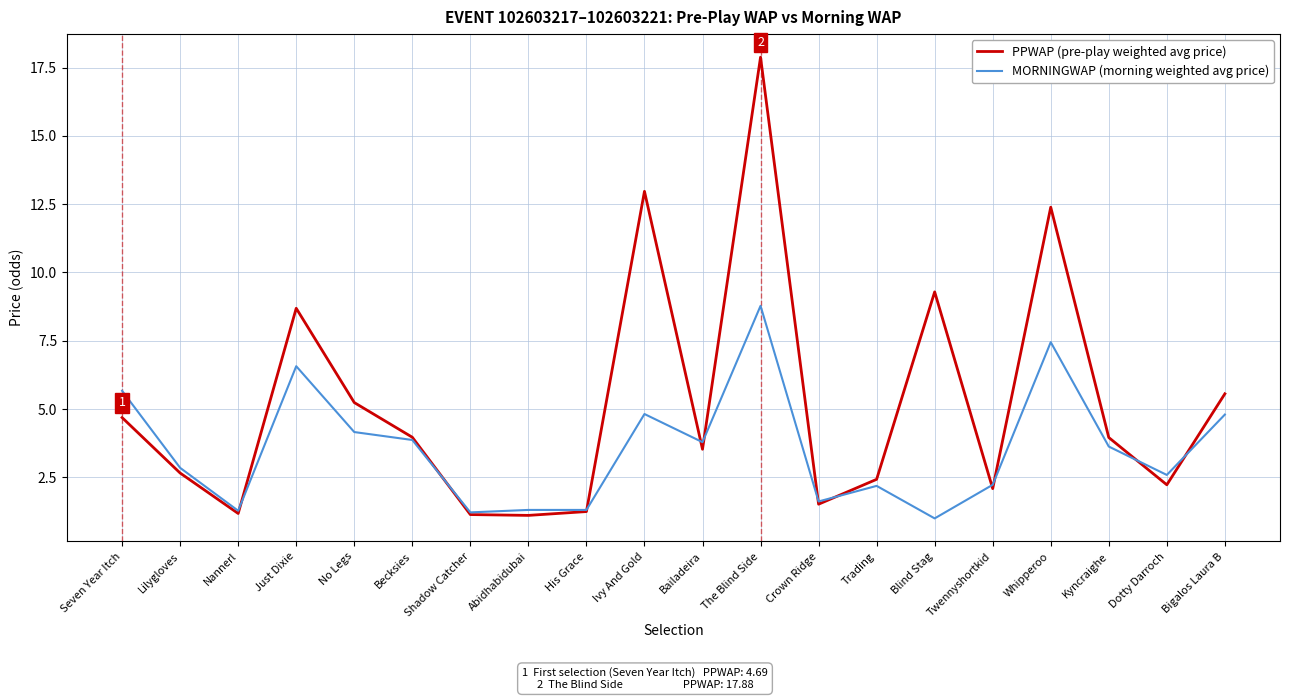

At which category is the sum across all series the highest?

The Blind Side